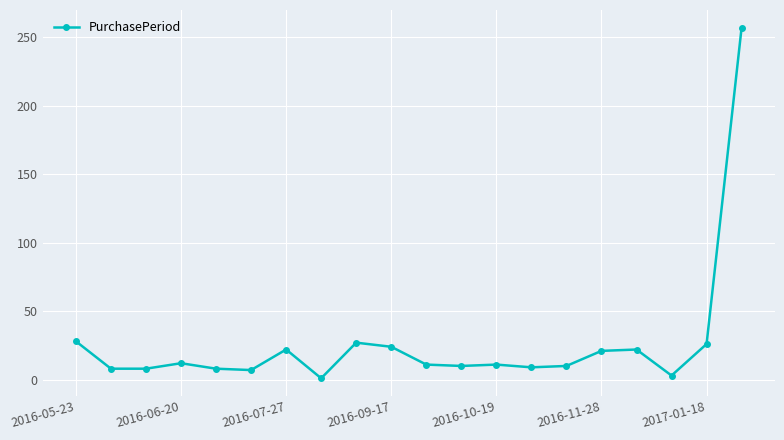

What is the value of the 15th point from the left?

10